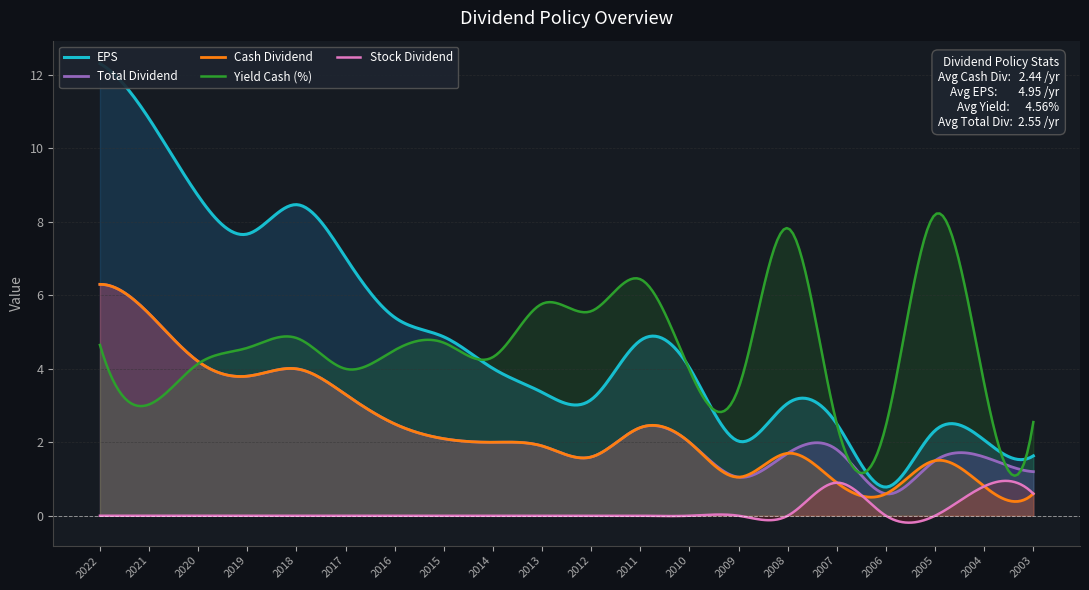

At which category does Cash Dividend reach its first local valley?

2019